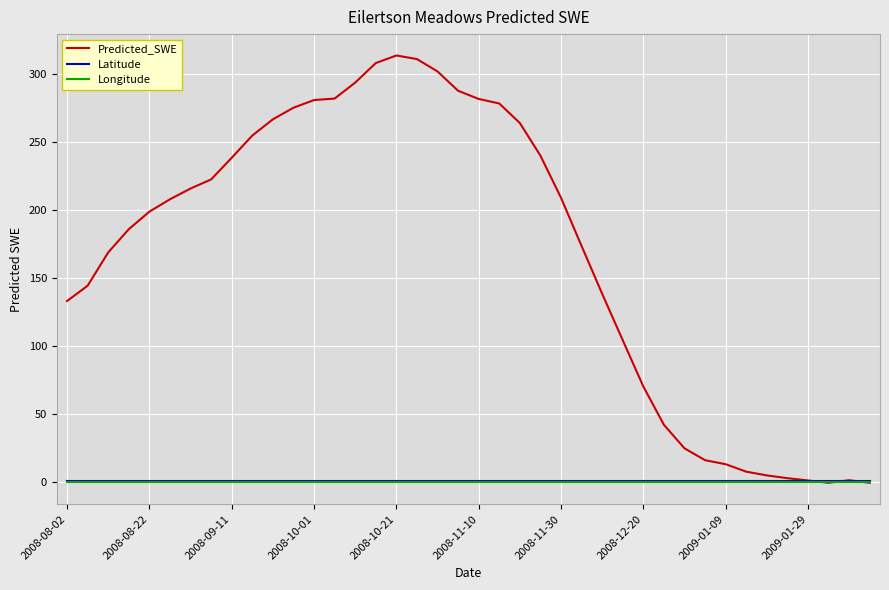

What are all the series names shown in the legend?

Predicted_SWE, Latitude, Longitude